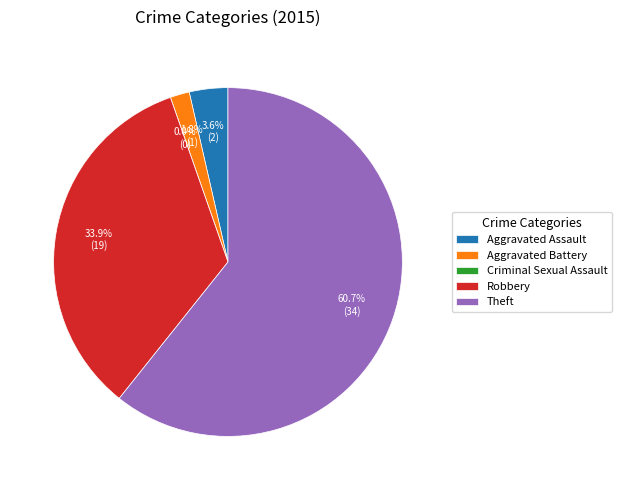

Rank the categories by value from lowest to highest.

Criminal Sexual Assault, Aggravated Battery, Aggravated Assault, Robbery, Theft